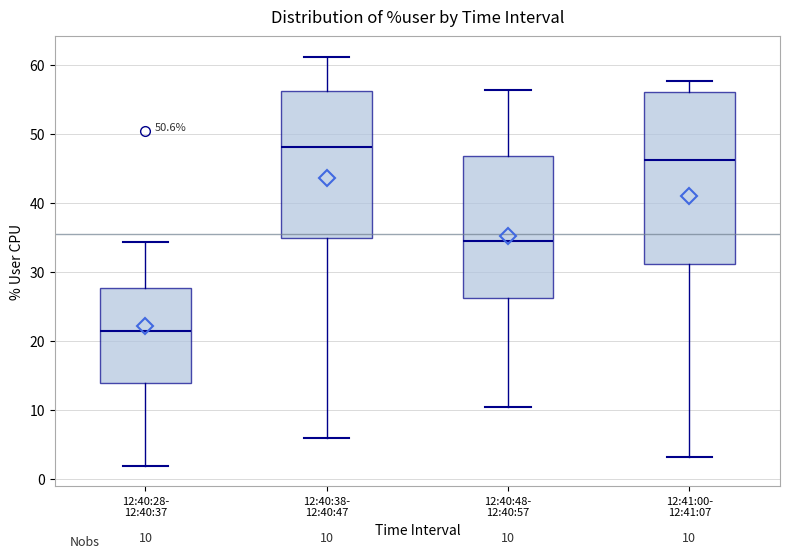

Which box has the lowest median line?

12:40:28- 12:40:37